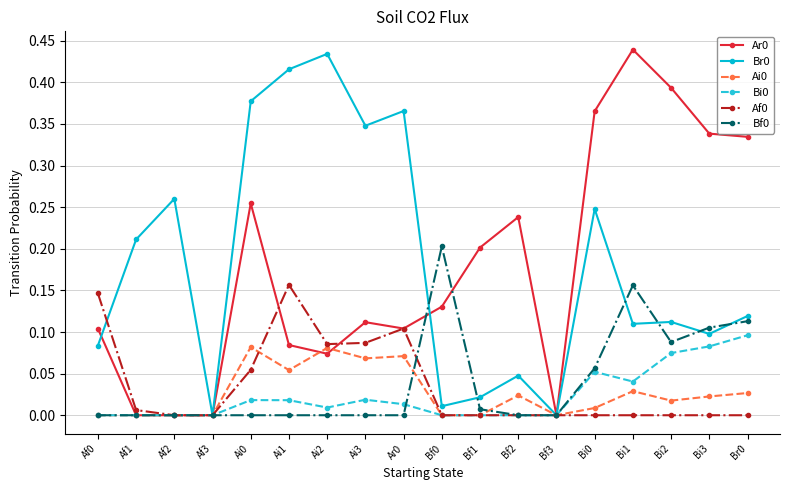

What is the label of the 13th point from the left?

Bf3